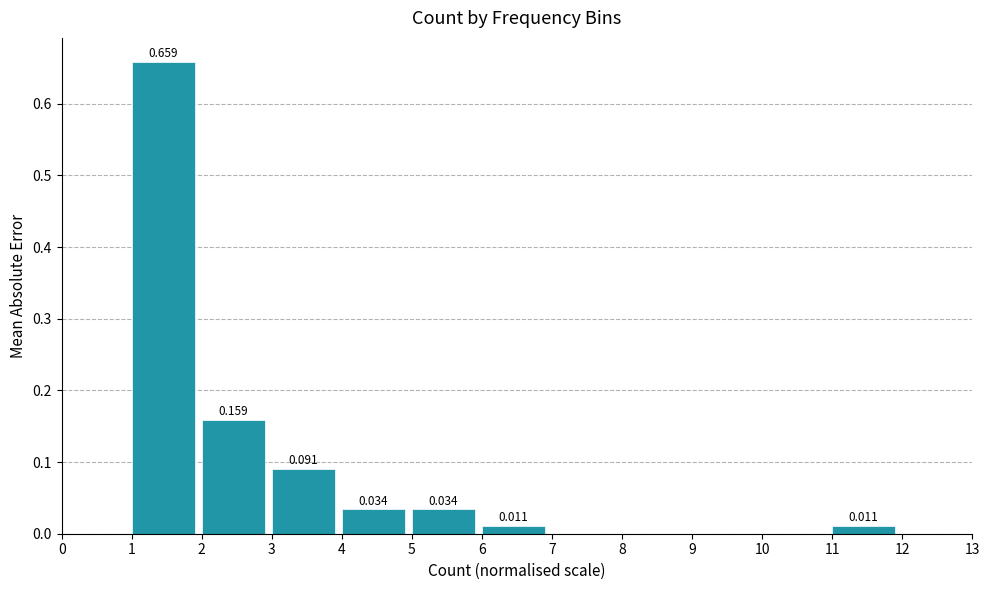

Which range on the x-axis has the tallest bar?

1 to 2